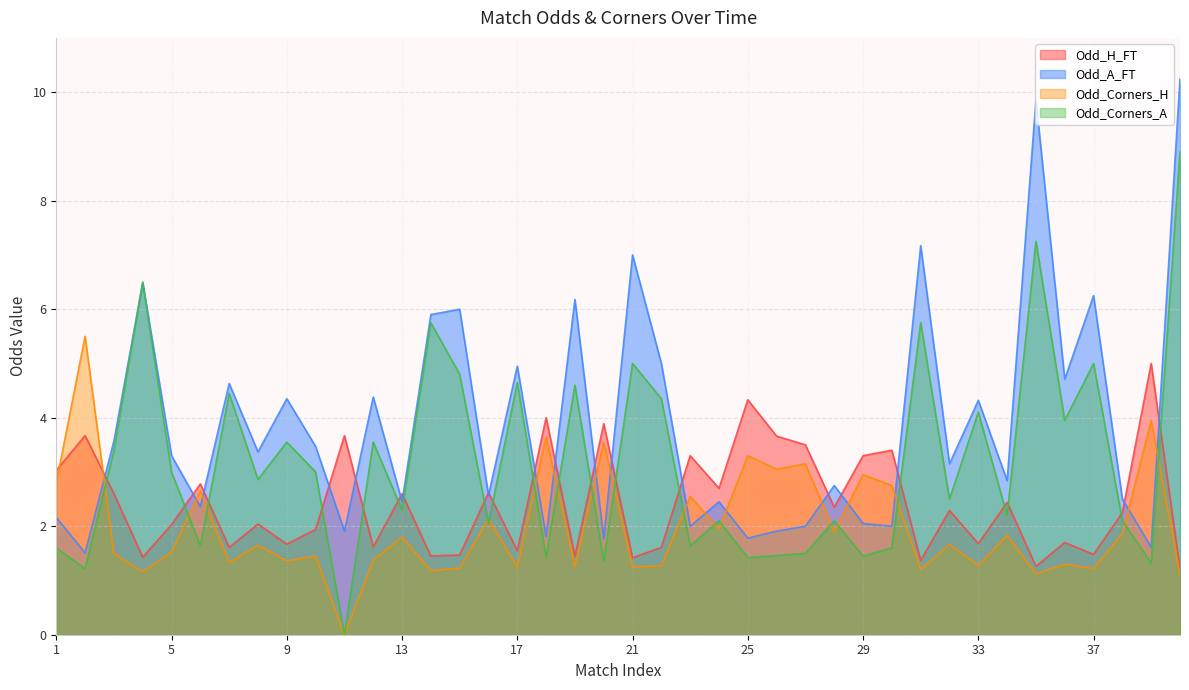

Does the chart have visible grid lines?

Yes